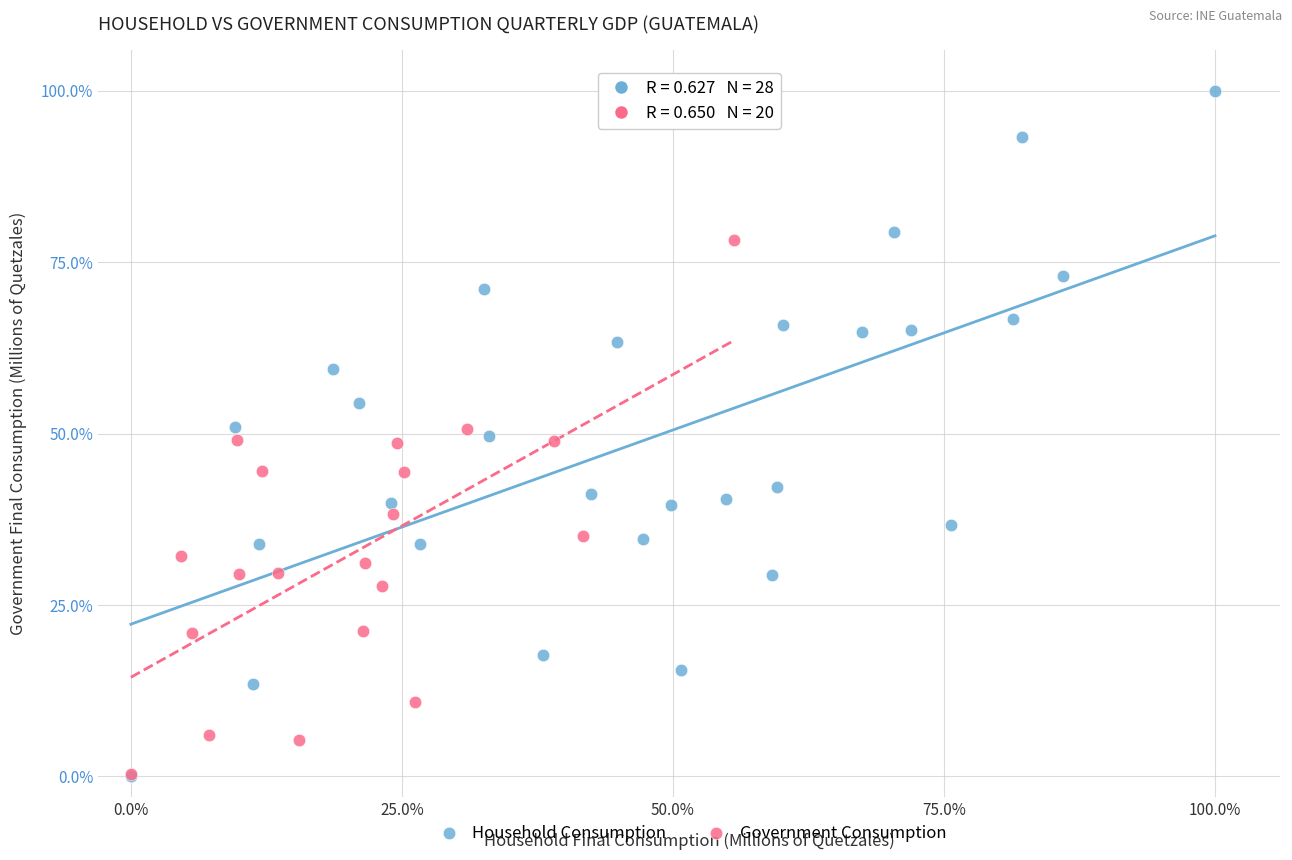

Which series has the largest Y range (max minus min)?

Household Consumption